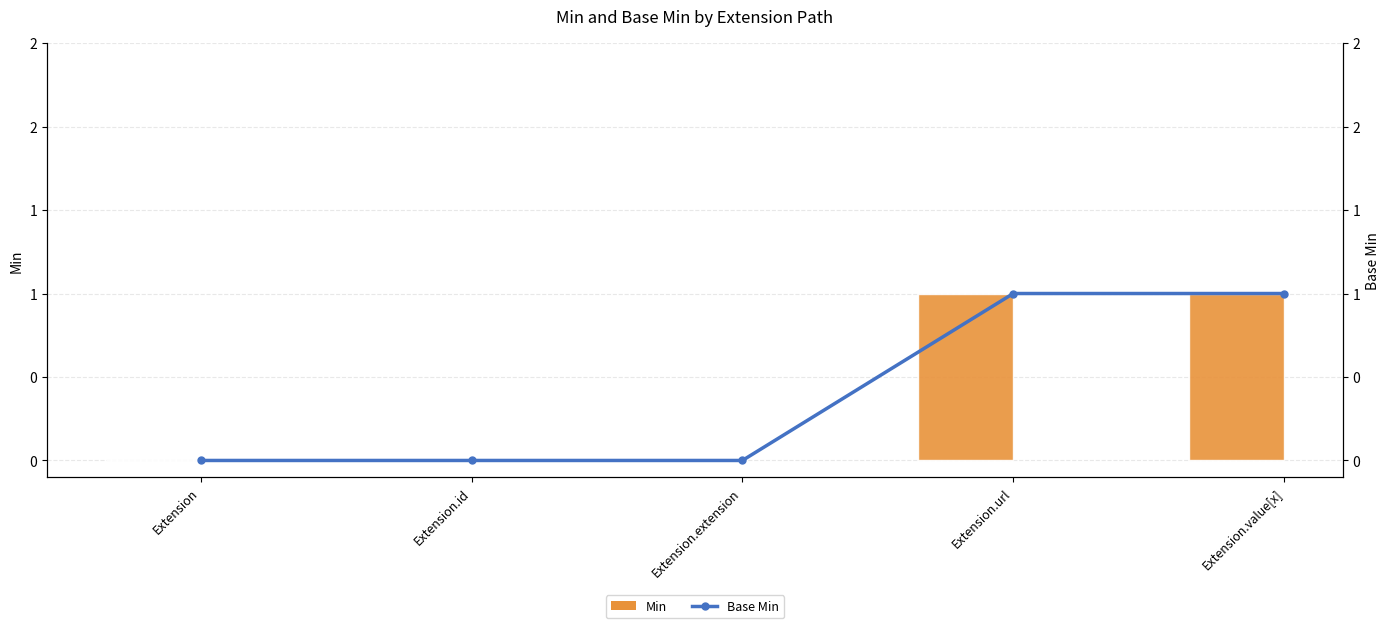

What is the approximate value of Min at Extension.url?

1